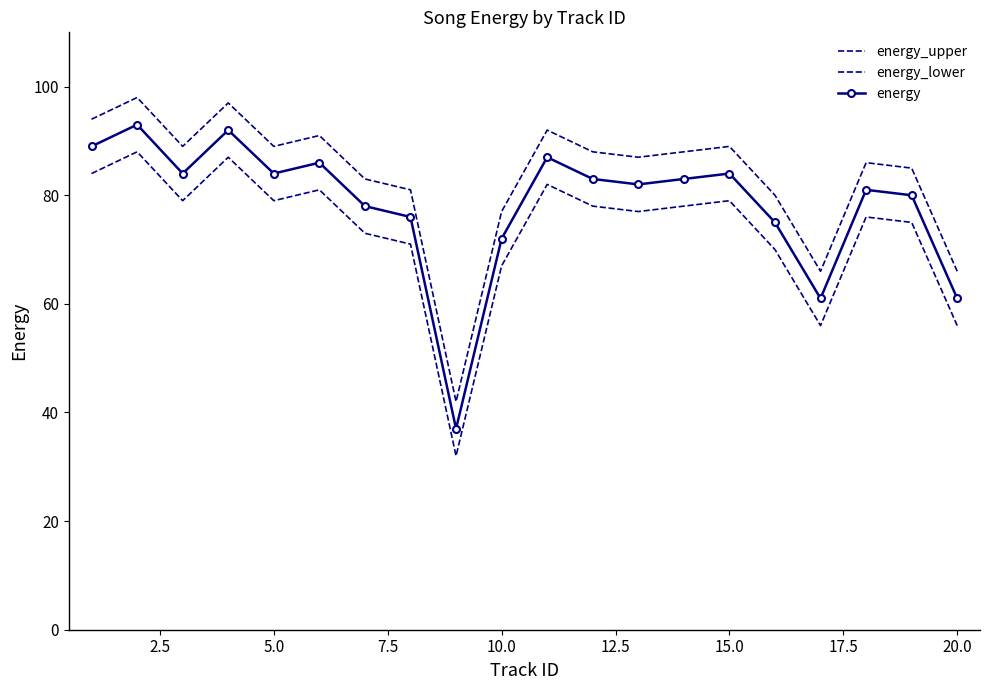

What is the value of the energy_upper point at the 7th from the left?

83